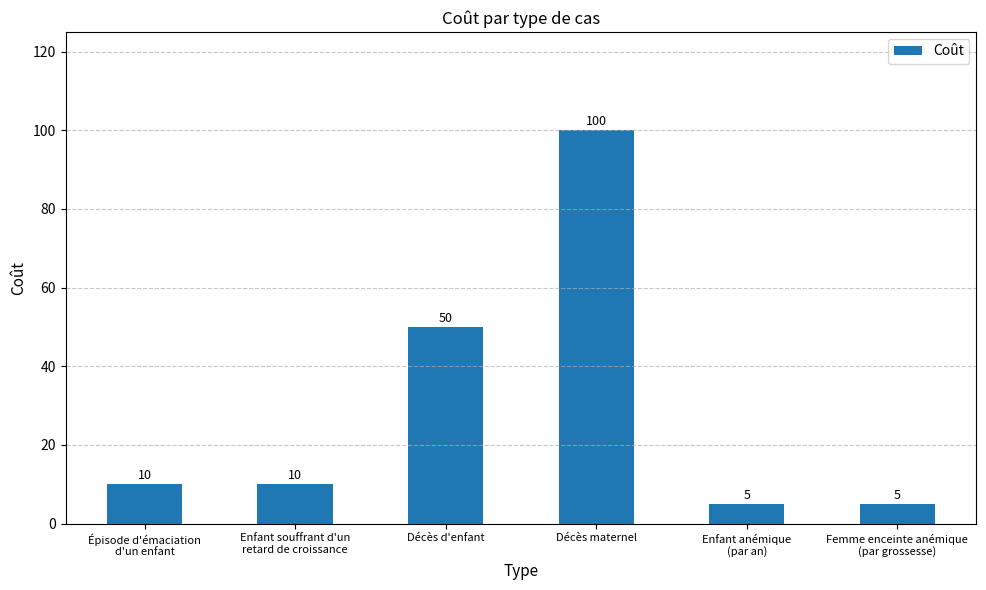

Does the chart contain any negative values?

No